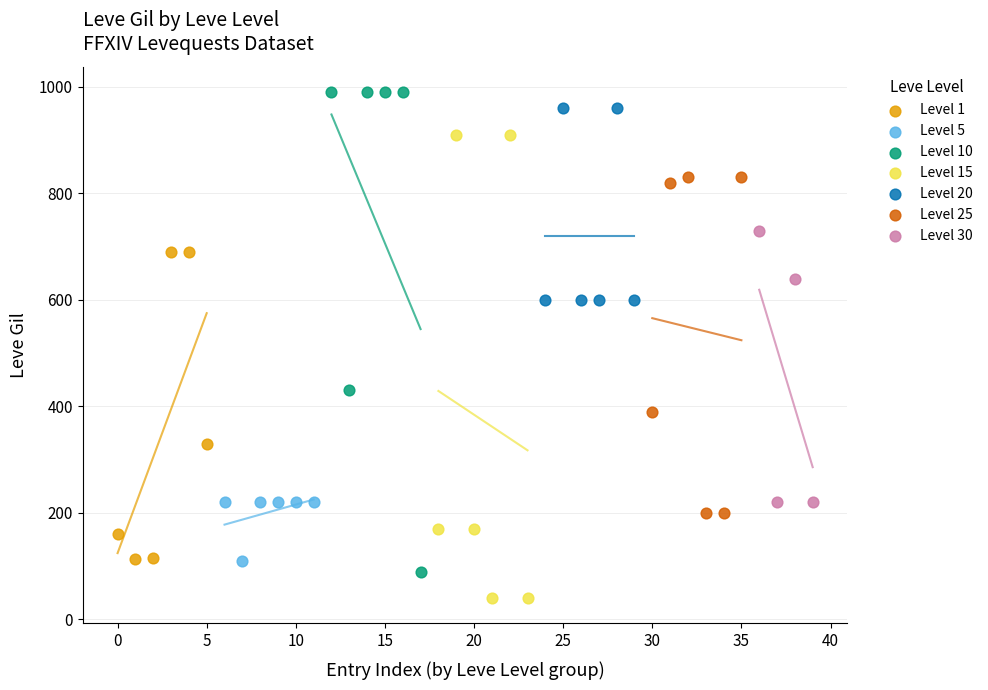

Which series has the largest Y range (max minus min)?

Level 10